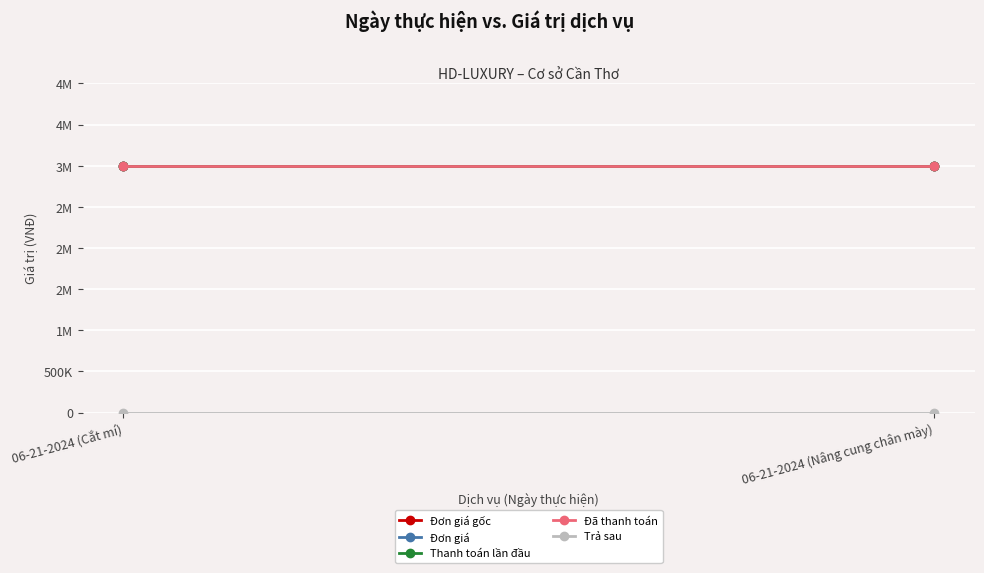

Rank the series at 06-21-2024 (Nâng cung chân mày) from lowest to highest value.

Trả sau, Đơn giá gốc, Đơn giá, Thanh toán lần đầu, Đã thanh toán